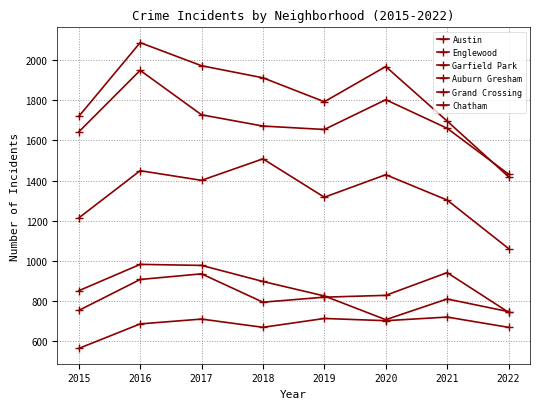

True or false: Austin and Auburn Gresham intersect in this chart.

False